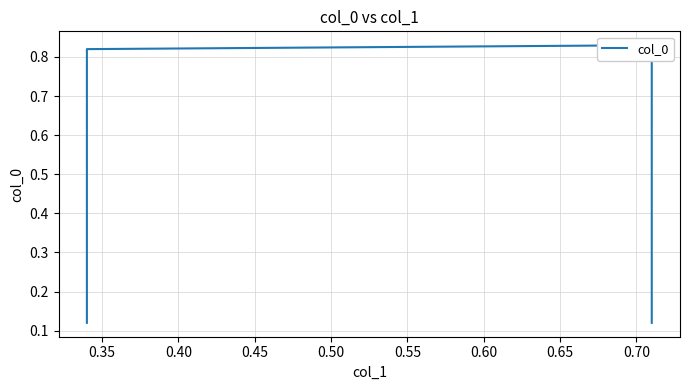

Read the value at 0.40.

0.8